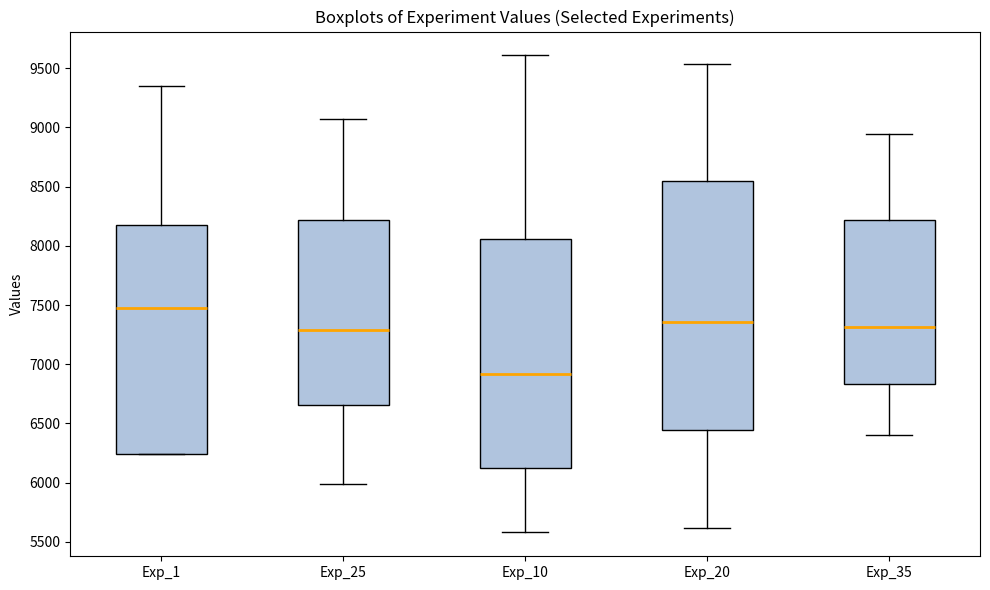

Reading left to right, read every box against the y-axis: the position of its median line, the range the box covers, and the ends of its whiskers. The values are not printed on the chart, so give them approximately, as read against the axis.

Exp_1: median 7450, box 6250 to 8200, whiskers 6250 to 9350
Exp_25: median 7300, box 6650 to 8200, whiskers 6000 to 9100
Exp_10: median 6900, box 6100 to 8050, whiskers 5600 to 9600
Exp_20: median 7350, box 6450 to 8550, whiskers 5600 to 9550
Exp_35: median 7300, box 6850 to 8200, whiskers 6400 to 8950